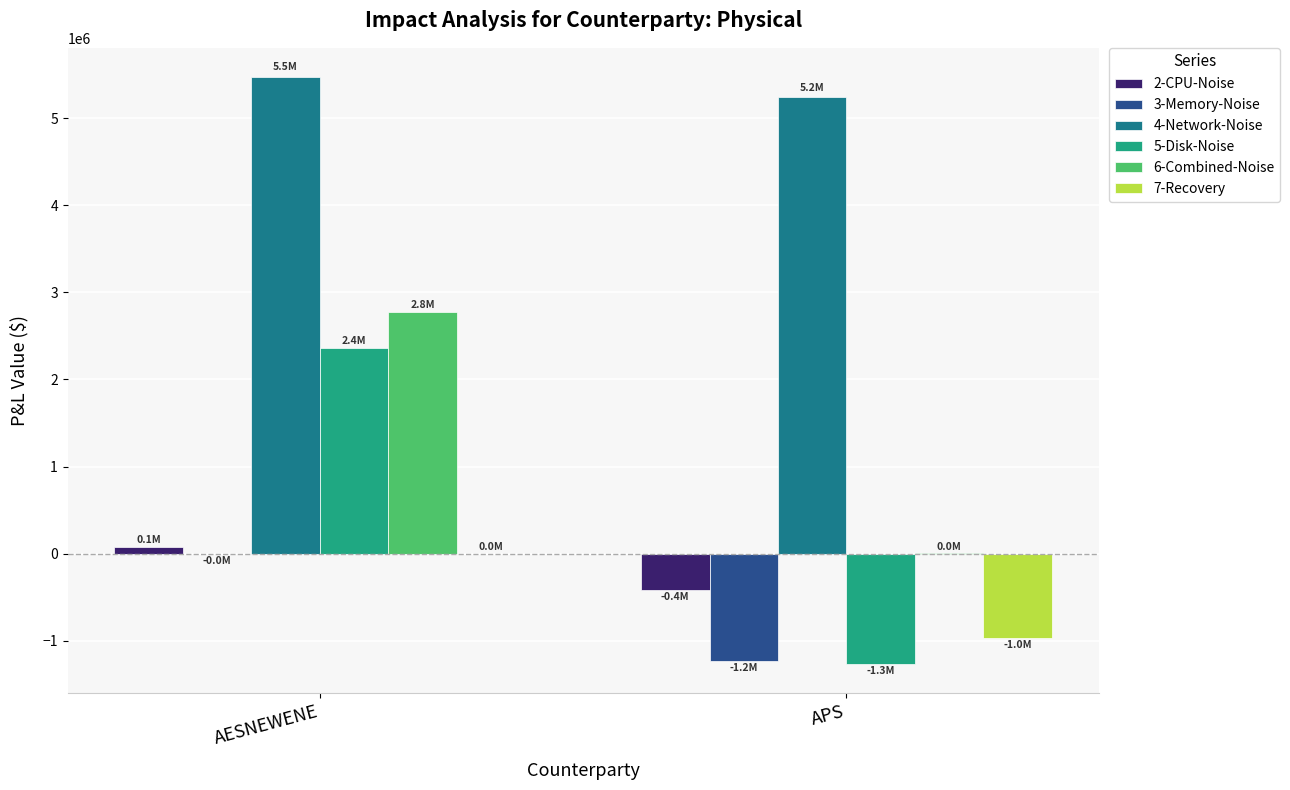

The value of 7-Recovery at APS is -972264.4. True or false?

True